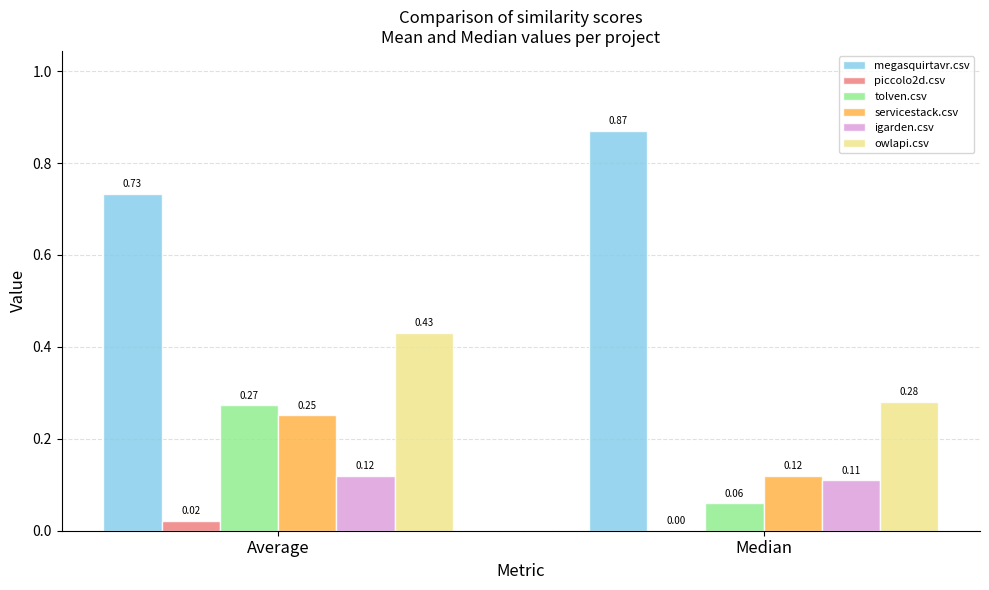

Which series has the largest range (max minus min)?

tolven.csv